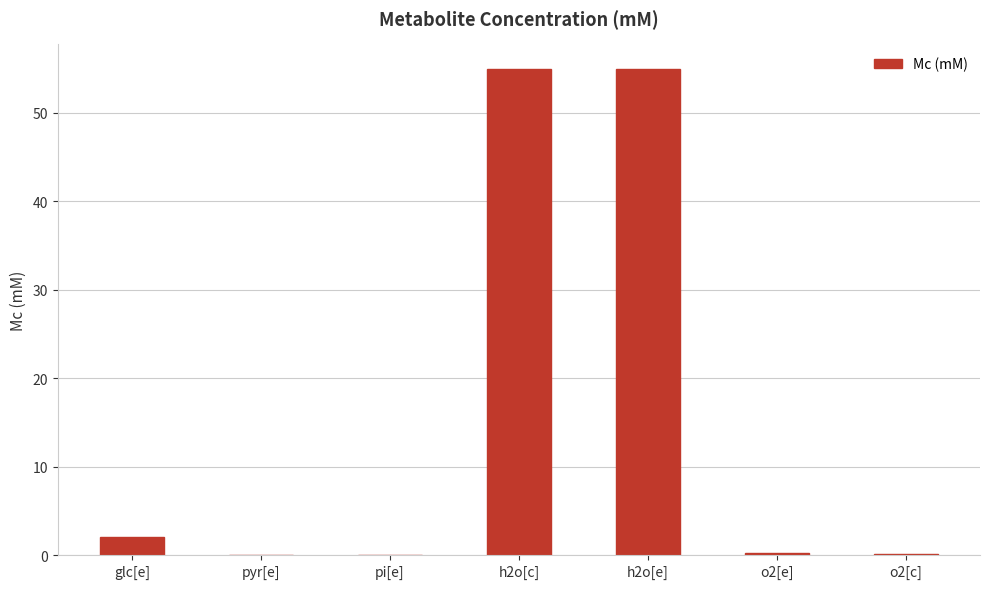

What is the maximum value shown in the chart?

55.0